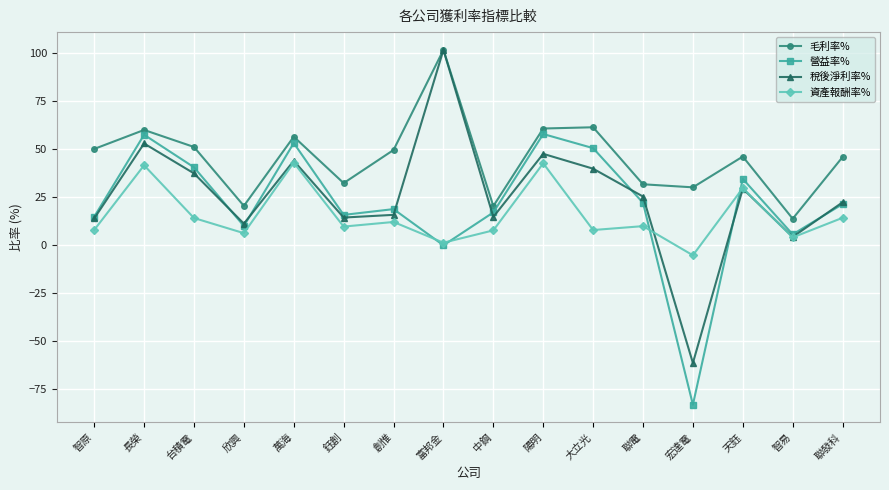

Is this an area chart (filled region under the line)?

No